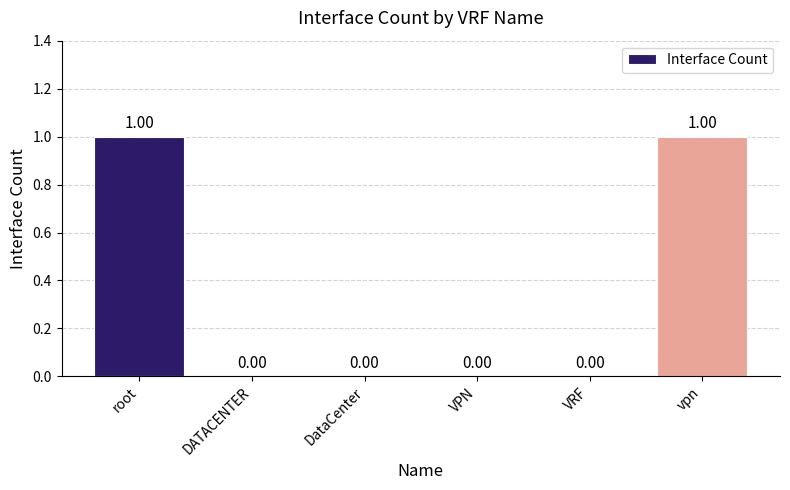

Between VRF and vpn, which is larger?

vpn